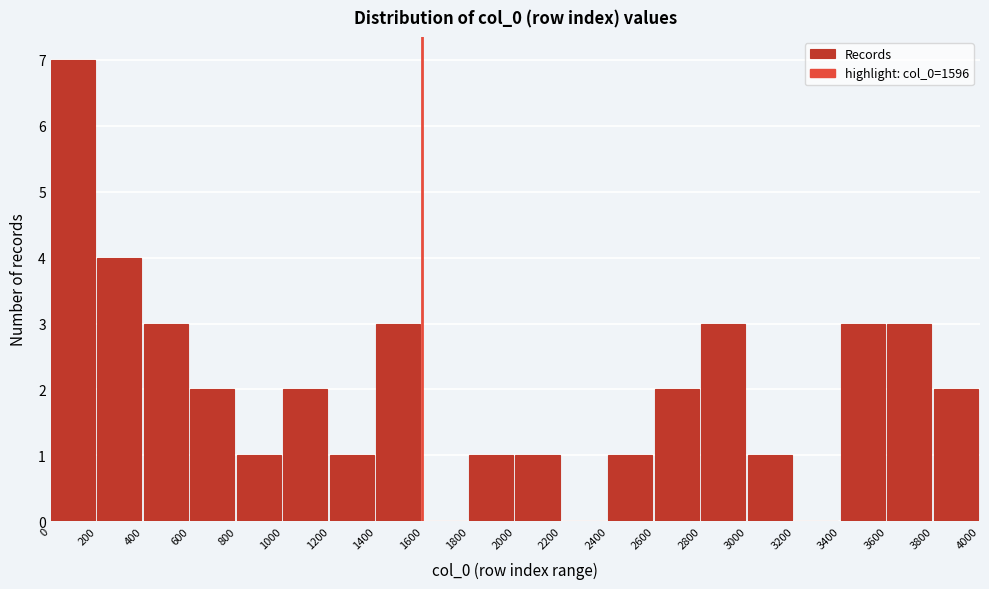

How tall is the bar that spans 800 to 1000 on the x-axis? The values are not printed on the chart, so give them approximately, as read against the axis.

1